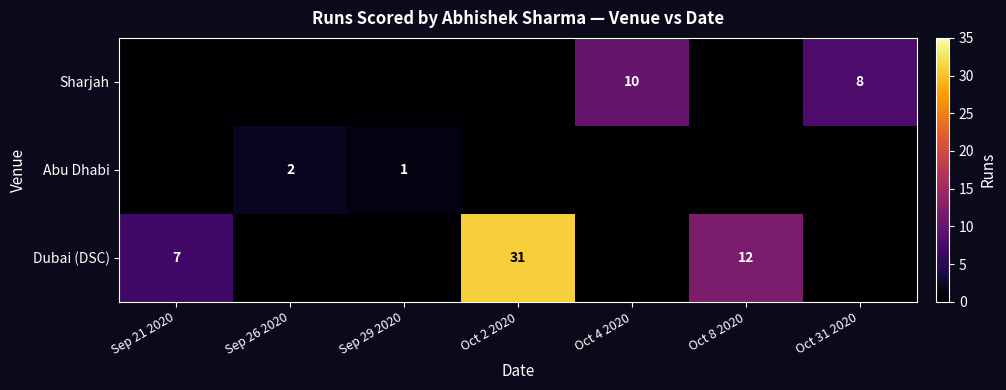

The Dubai (DSC) series shows 4 at Sep 21 2020. True or false?

False